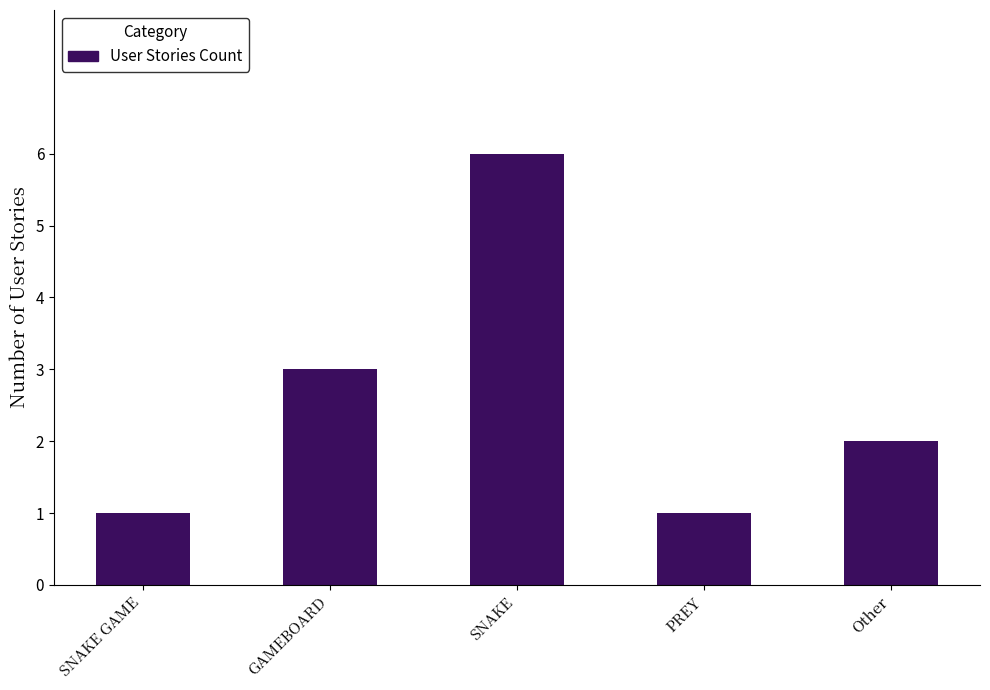

At which category does the chart reach its peak across all series?

SNAKE